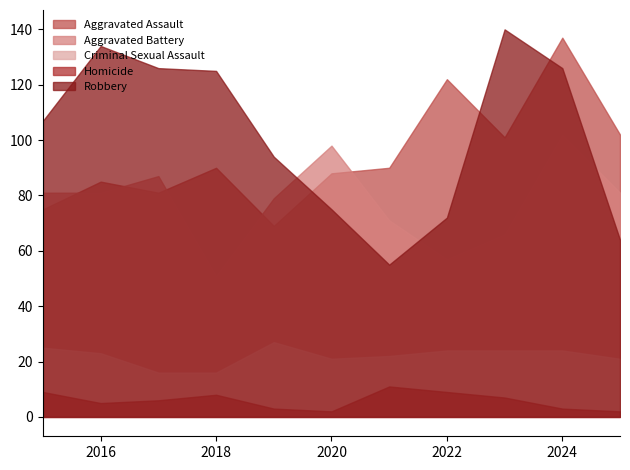

Rank the categories by Criminal Sexual Assault value from lowest to highest.

2017, 2018, 2020, 2025, 2021, 2016, 2022, 2023, 2024, 2015, 2019